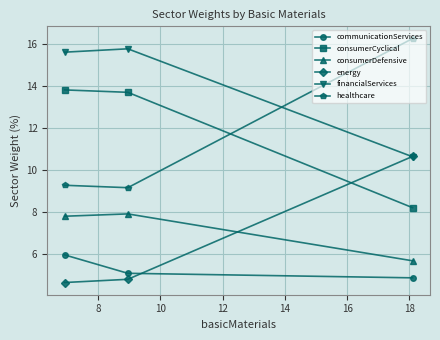

How many lines are shown in the chart?

6